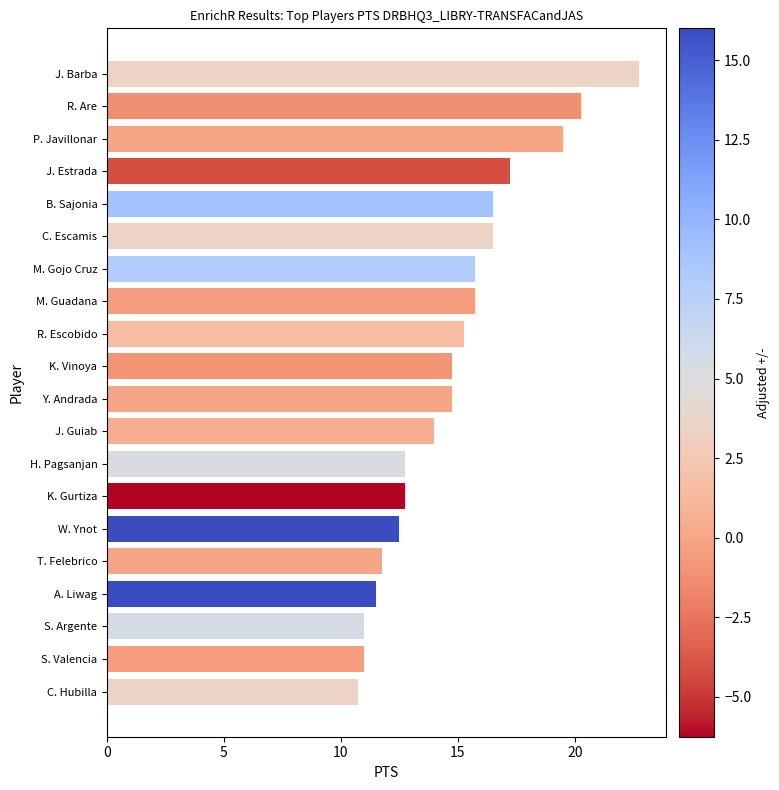

What is the greatest value displayed?

22.8